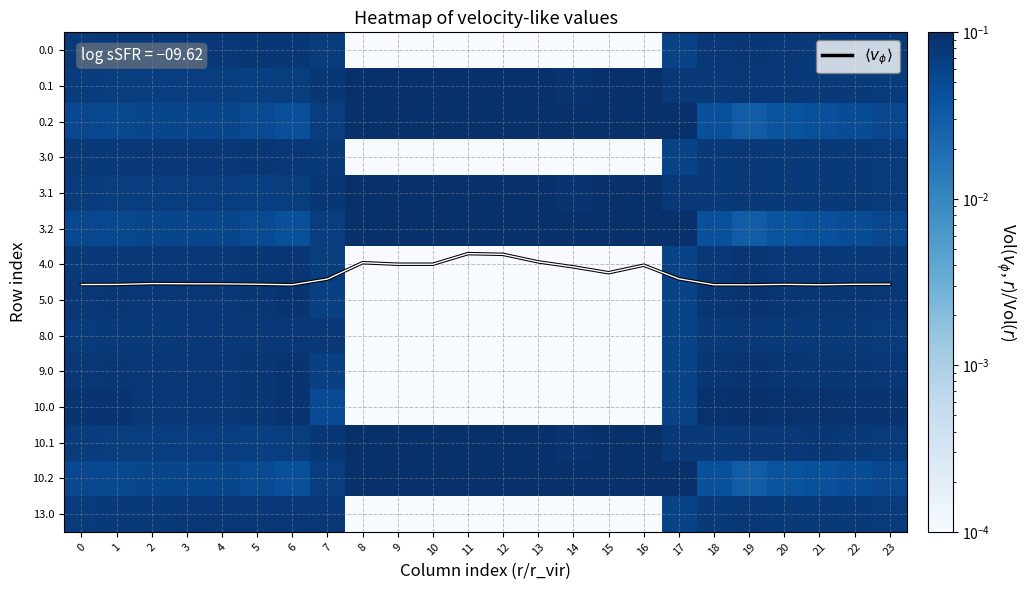

Which category has the lowest value across all series?

16